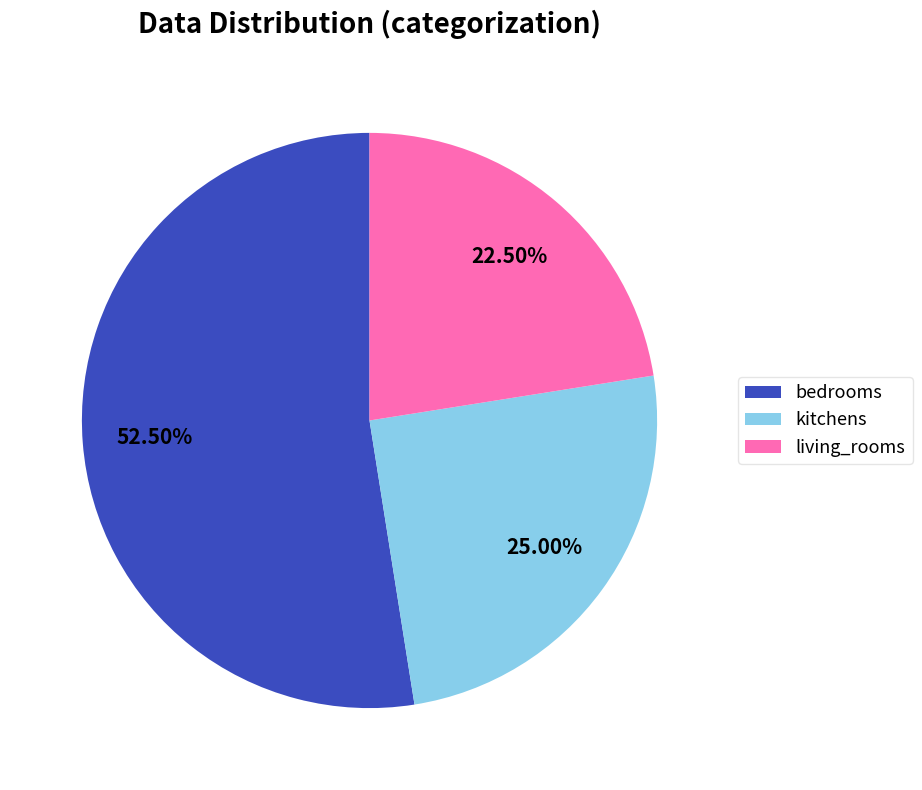

Which slice represents more than half of the pie?

bedrooms